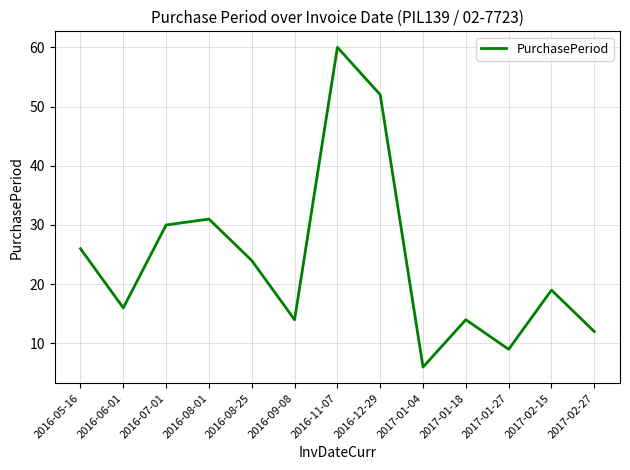

Is this an area chart (filled region under the line)?

No